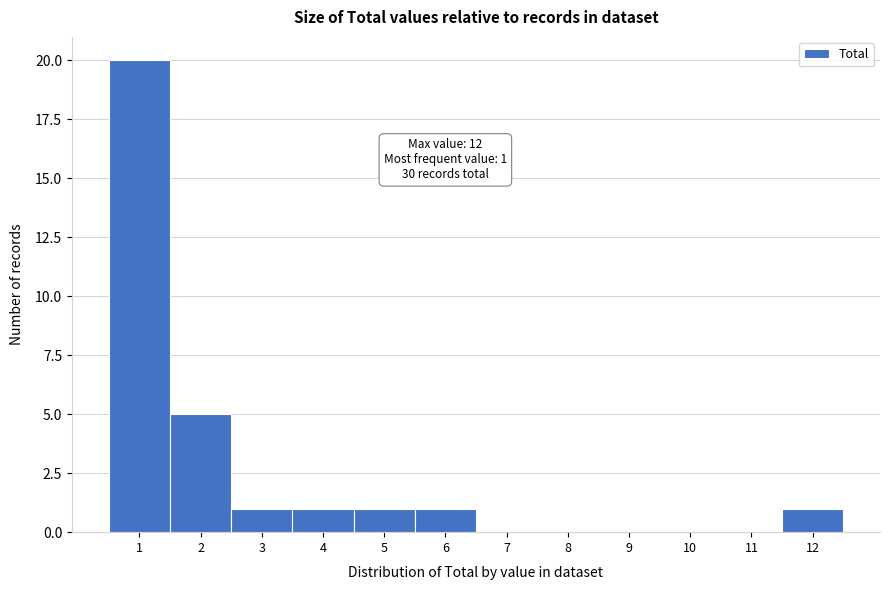

Which range on the x-axis has the tallest bar?

0.5 to 1.5